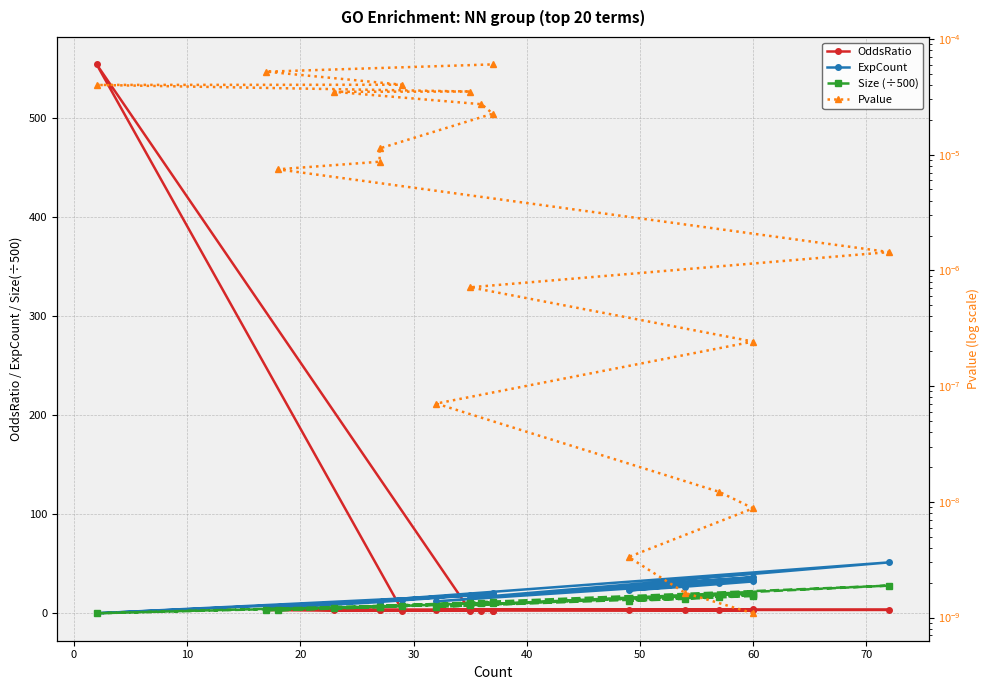

Is it true that OddsRatio equals 5.2 at 10?

False